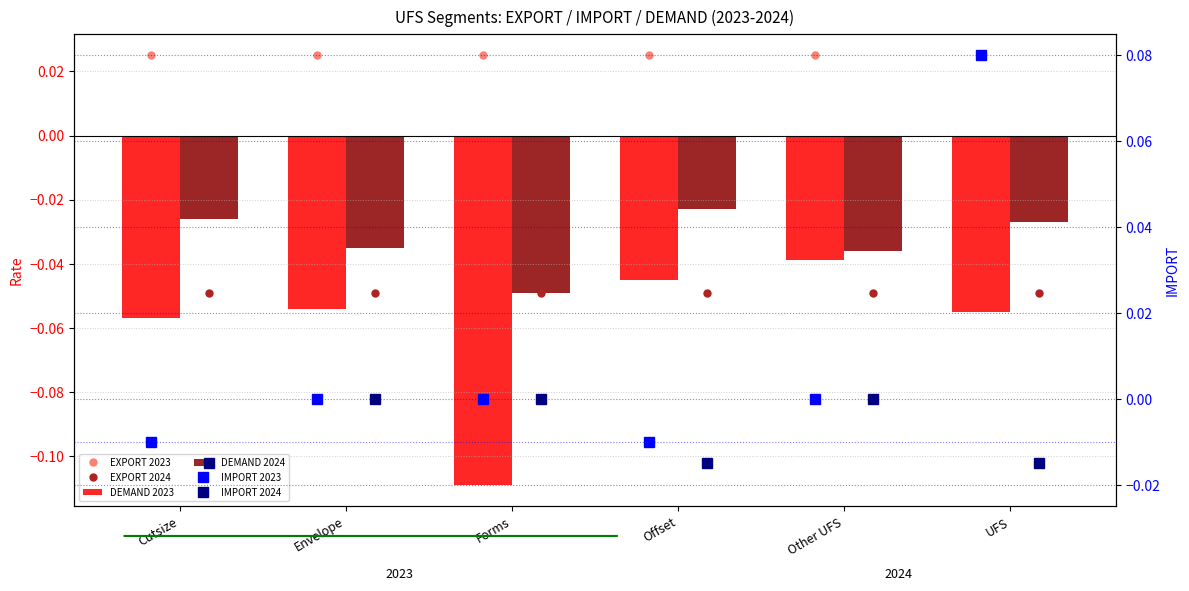

What is the label of the 4th bar from the left?

Offset